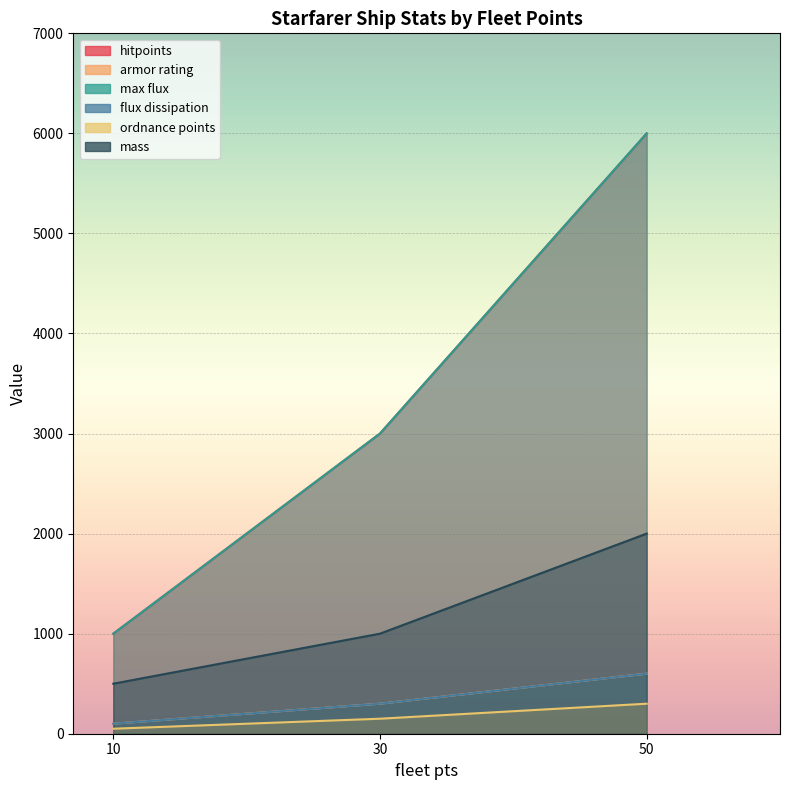

Rank the series by their maximum value, from highest to lowest.

hitpoints, max flux, mass, armor rating, flux dissipation, ordnance points